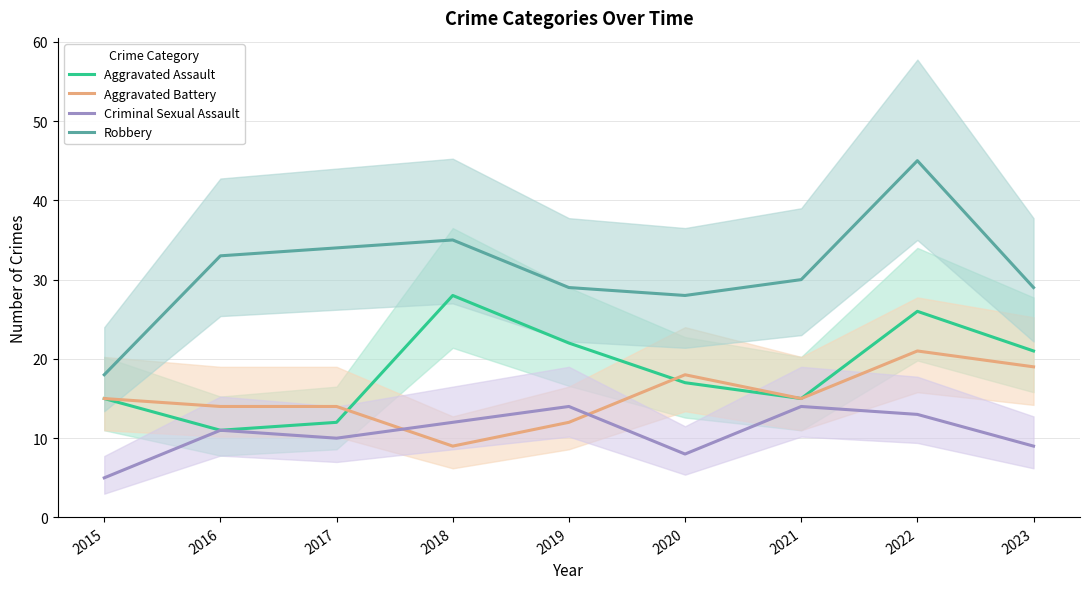

What is the maximum value for Criminal Sexual Assault?

14